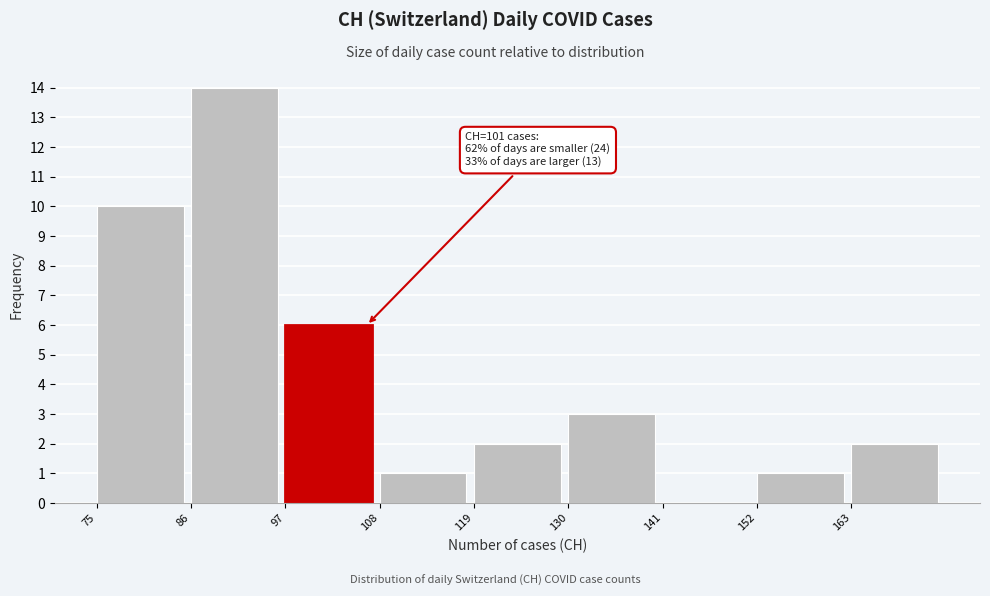

Over which range of the x-axis is the bar tallest?

86 to 97